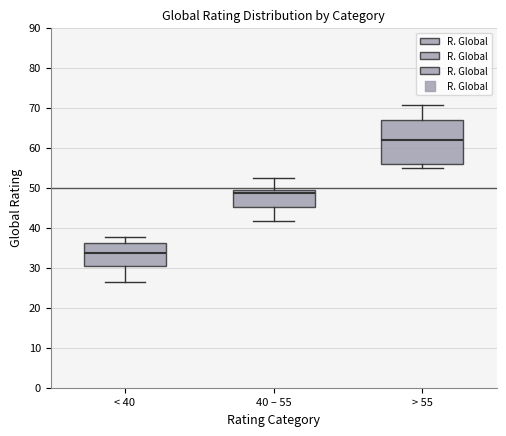

Comparing the boxes themselves (not the whiskers), which one is the tallest?

> 55